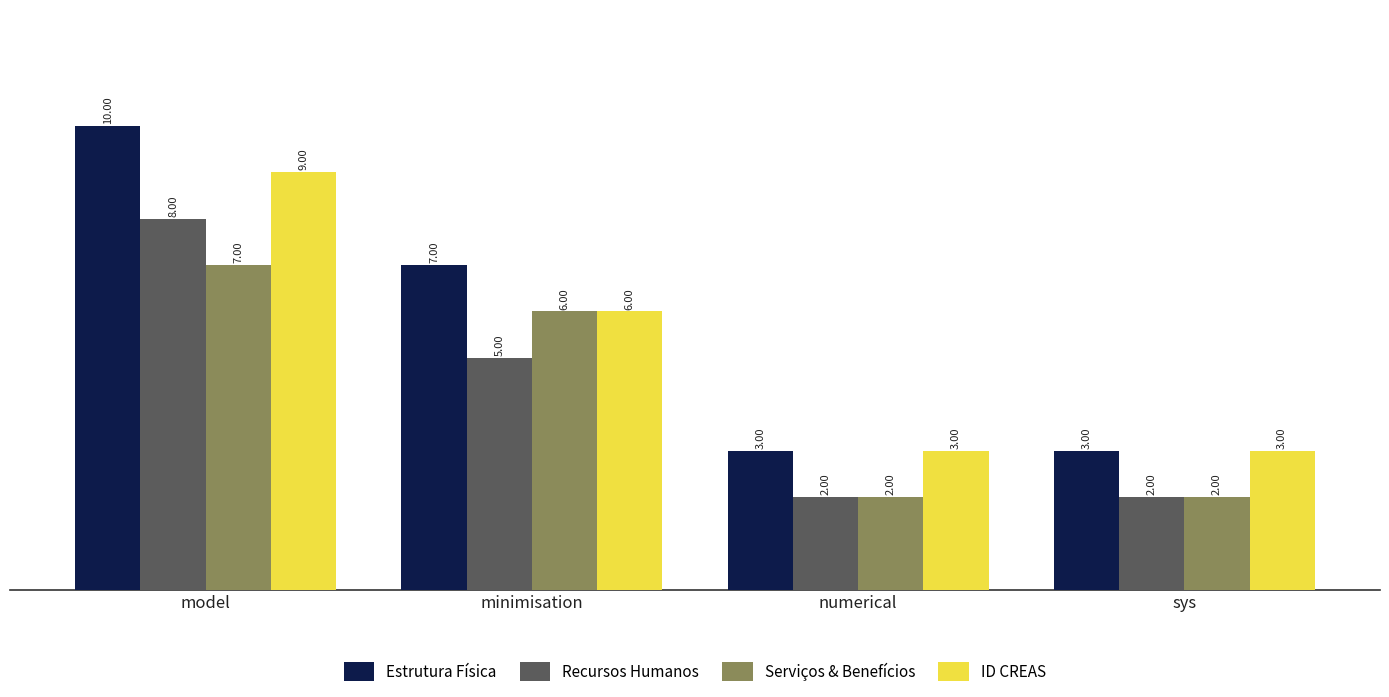

What is the label of the 1st bar from the left?

model